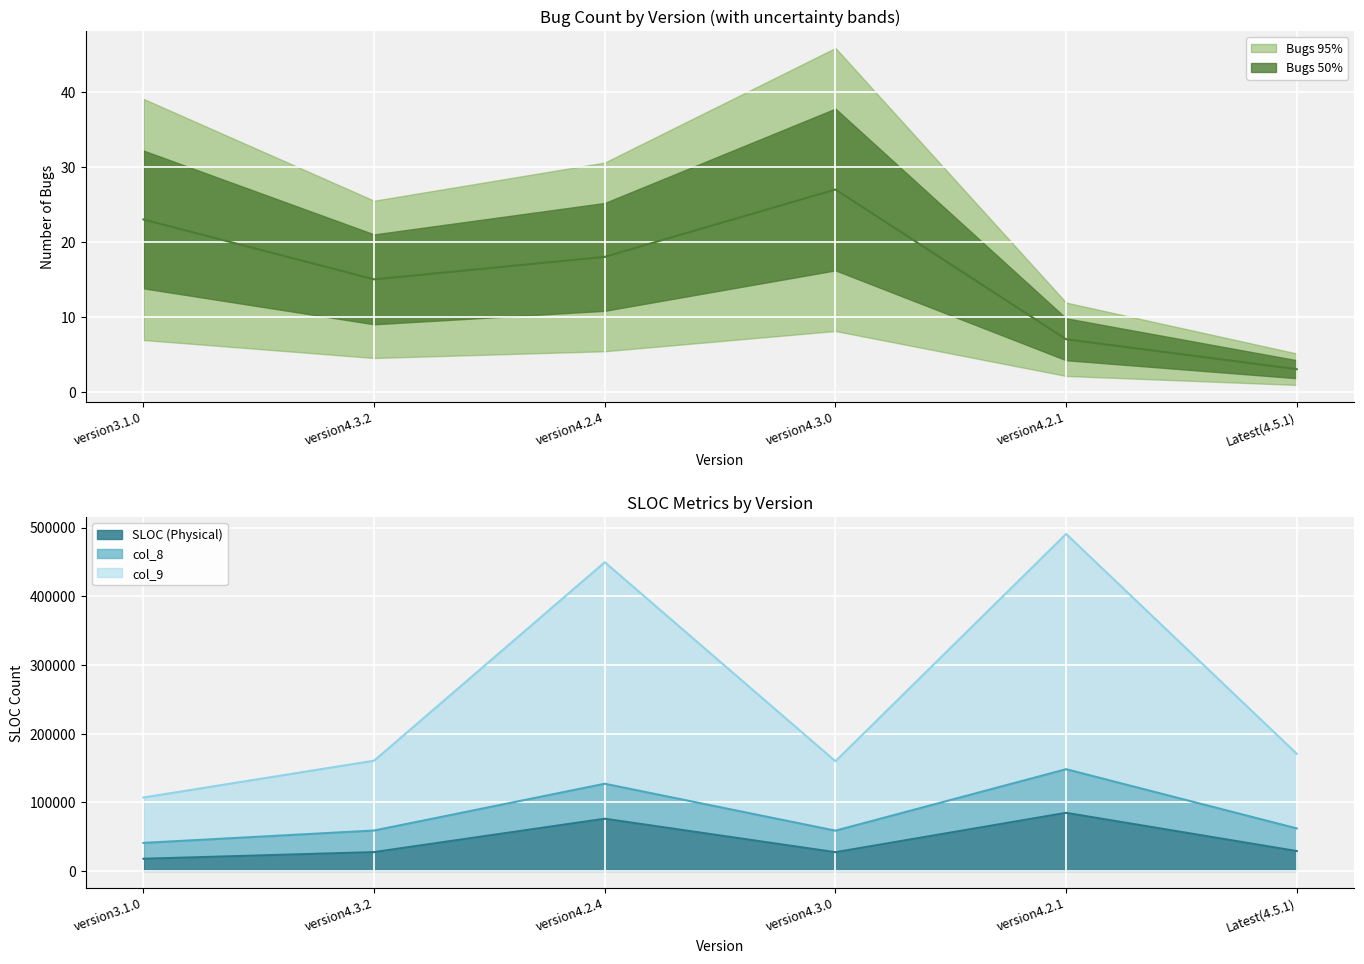

What are all the series names shown in the legend?

Bugs, SLOC (Physical), col_8, col_9